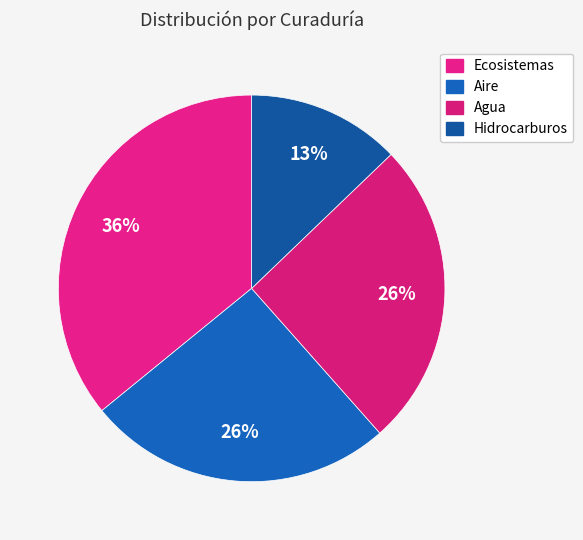

Which category has the smallest portion of the pie?

Hidrocarburos